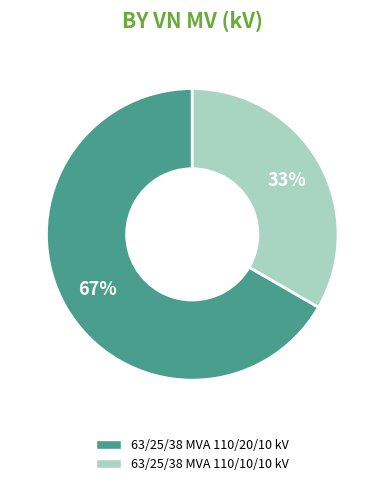

The 63/25/38 MVA 110/20/10 kV slice represents 77% of the pie. True or false?

False